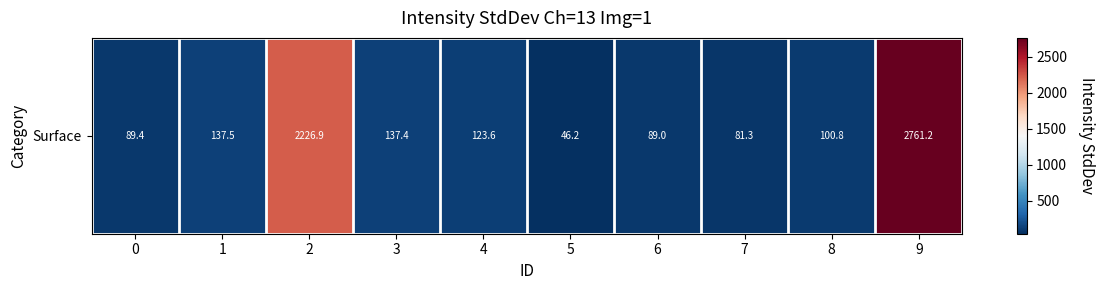

Count the number of values greater than 123.

5